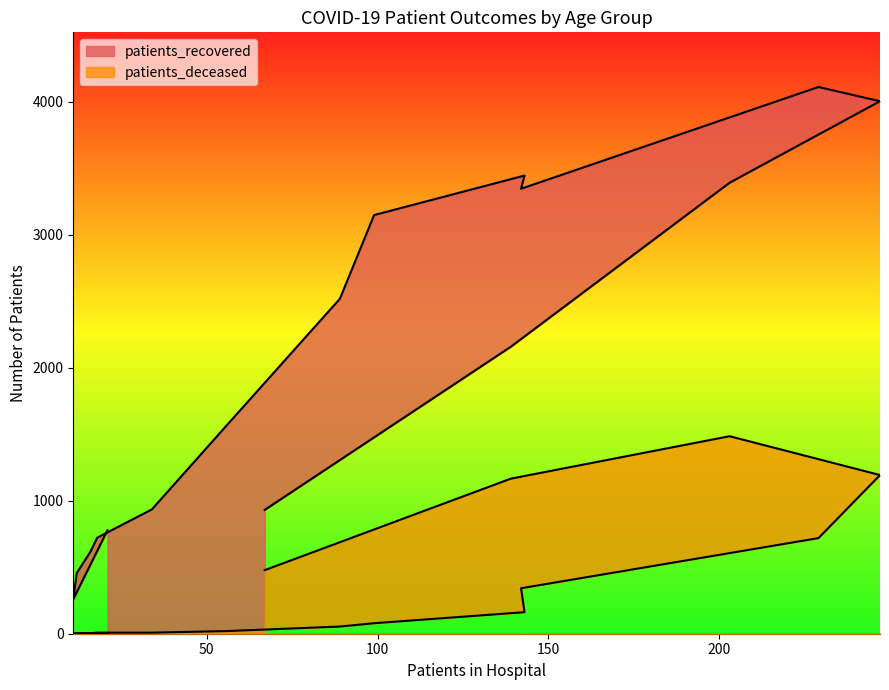

What is the difference between the maximum and minimum values in the patients_deceased series?

1485